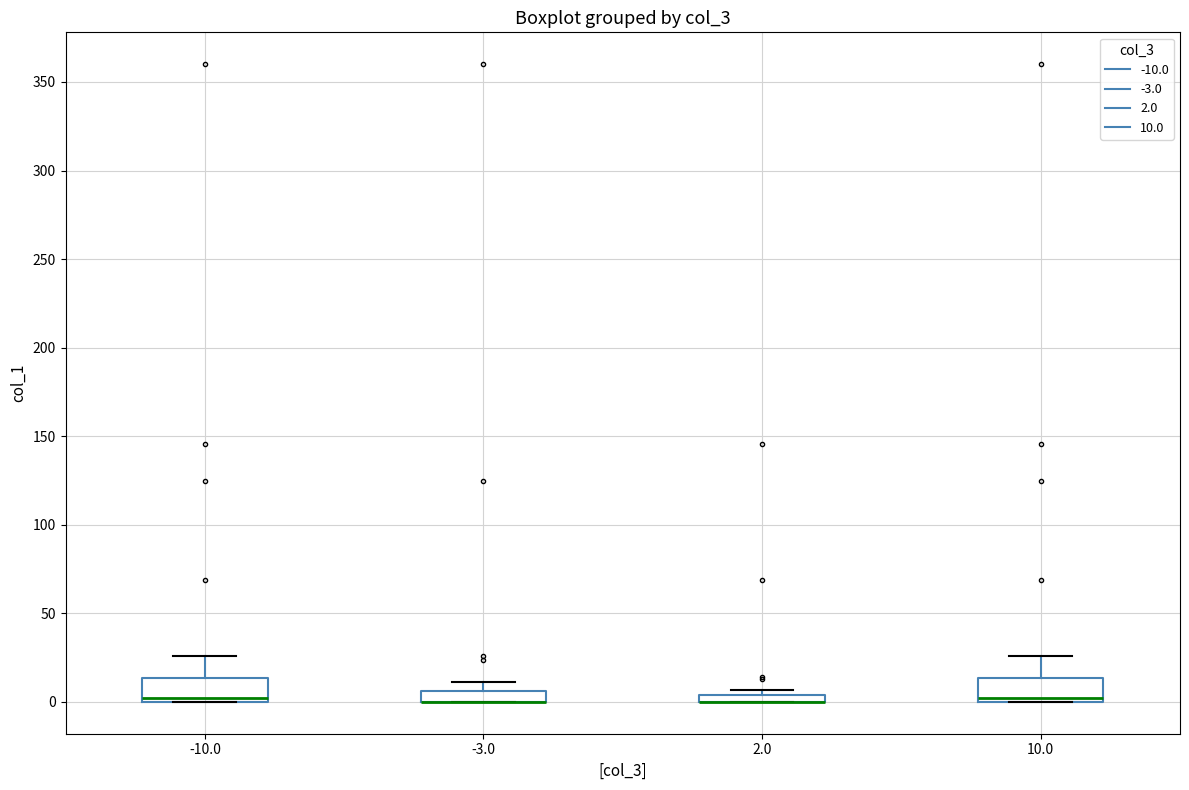

Where is the lower edge of the box at x = -3.0 on the y-axis? The values are not printed on the chart, so give them approximately, as read against the axis.

0